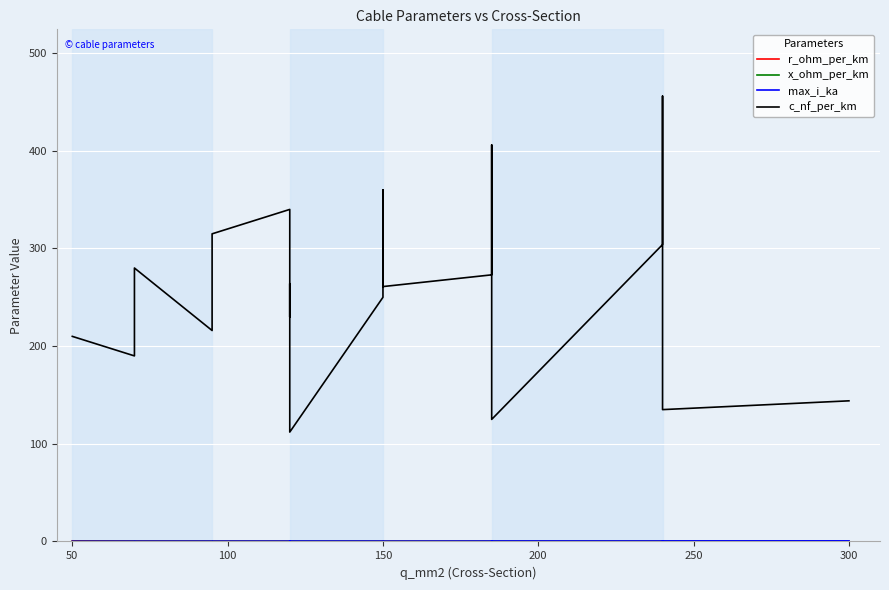

At how many categories does at least one series exceed 408?

1